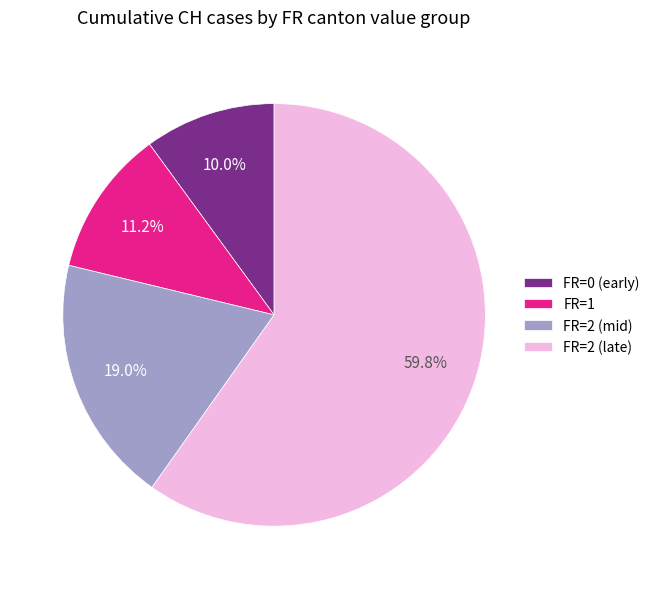

Which has a higher value, FR=1 or FR=2 (late)?

FR=2 (late)